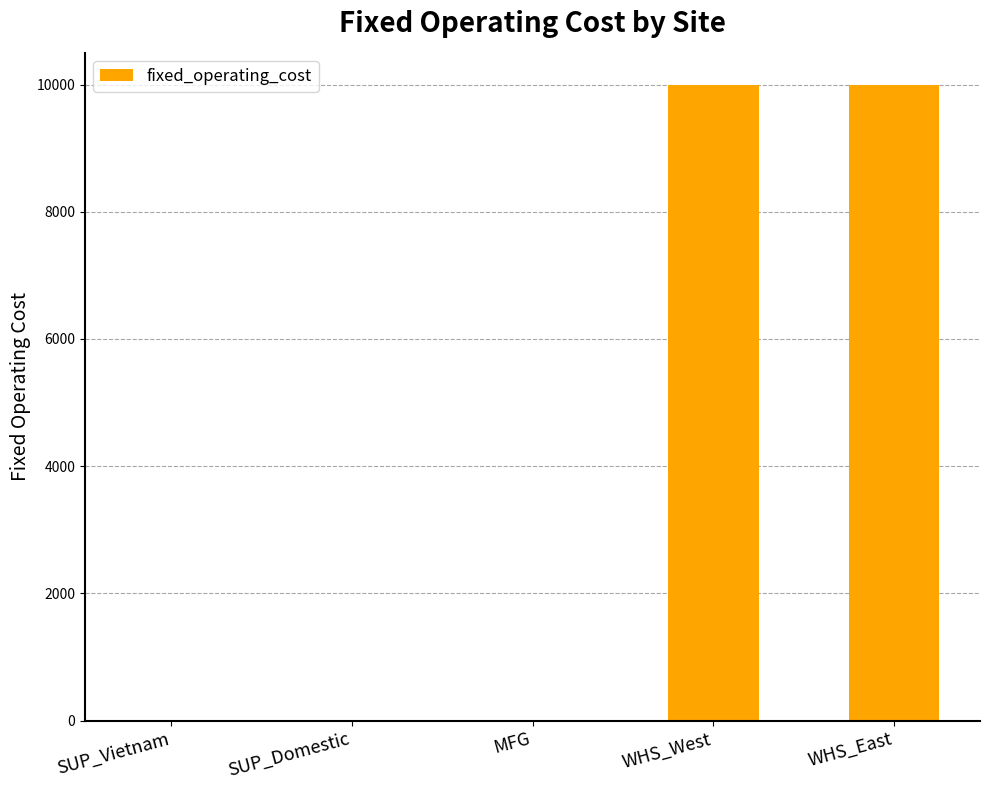

What is the average value?

4000